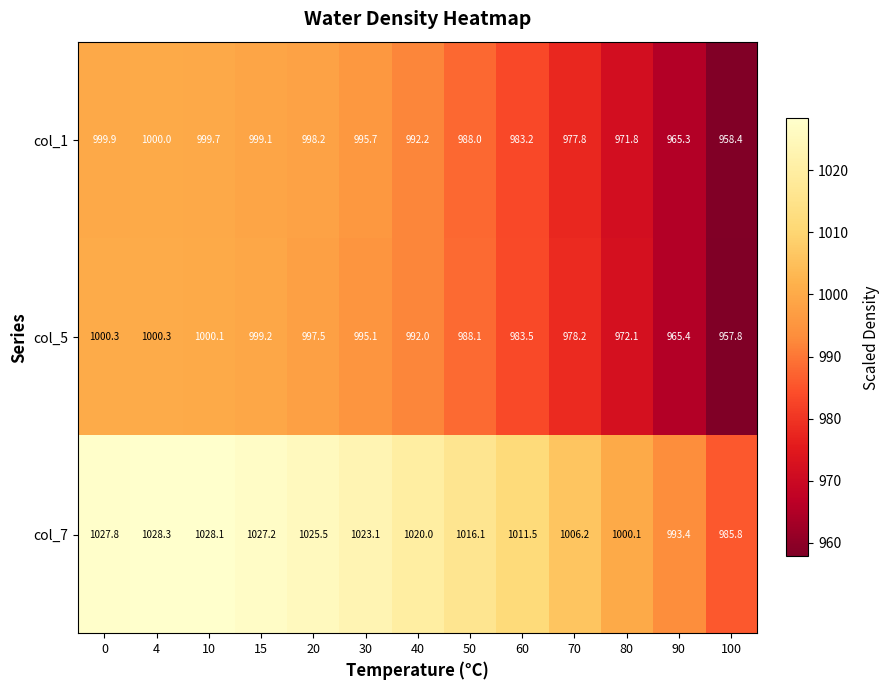

Rank the series by their maximum value, from lowest to highest.

col_1, col_5, col_7